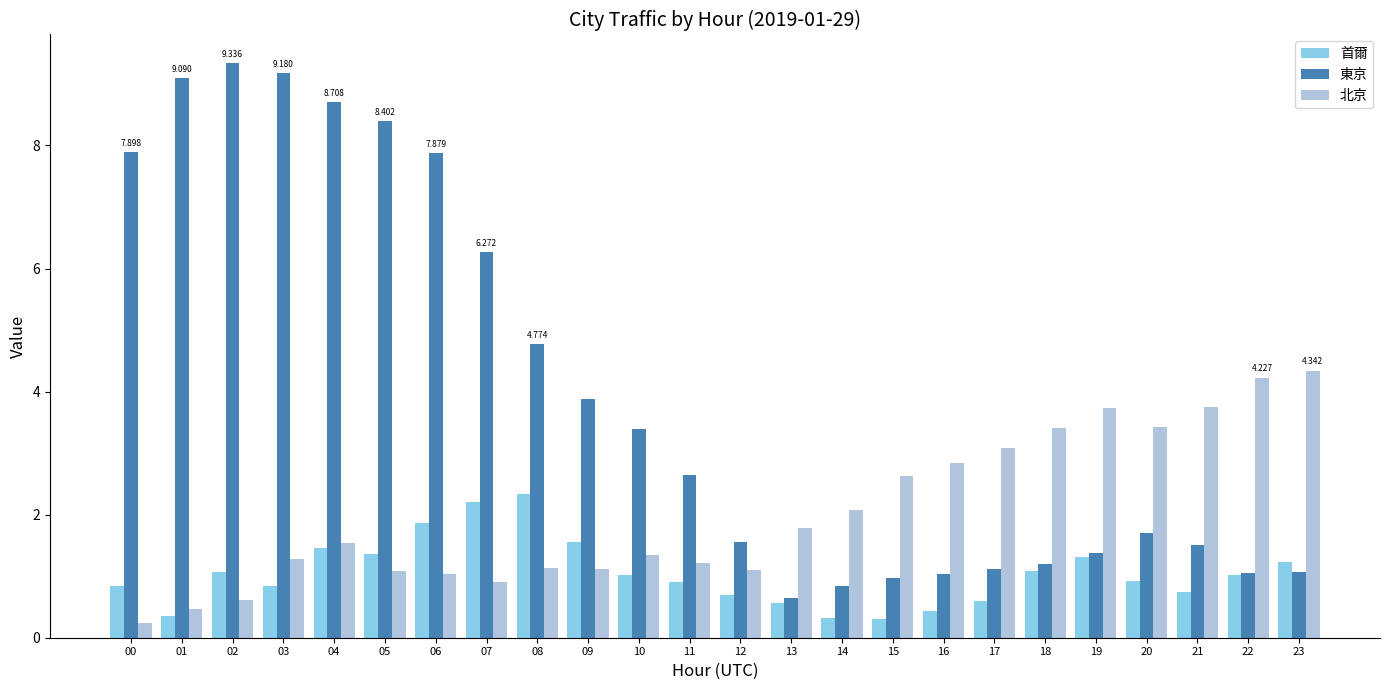

What is the difference between the maximum and minimum values in the 首爾 series?

2.0